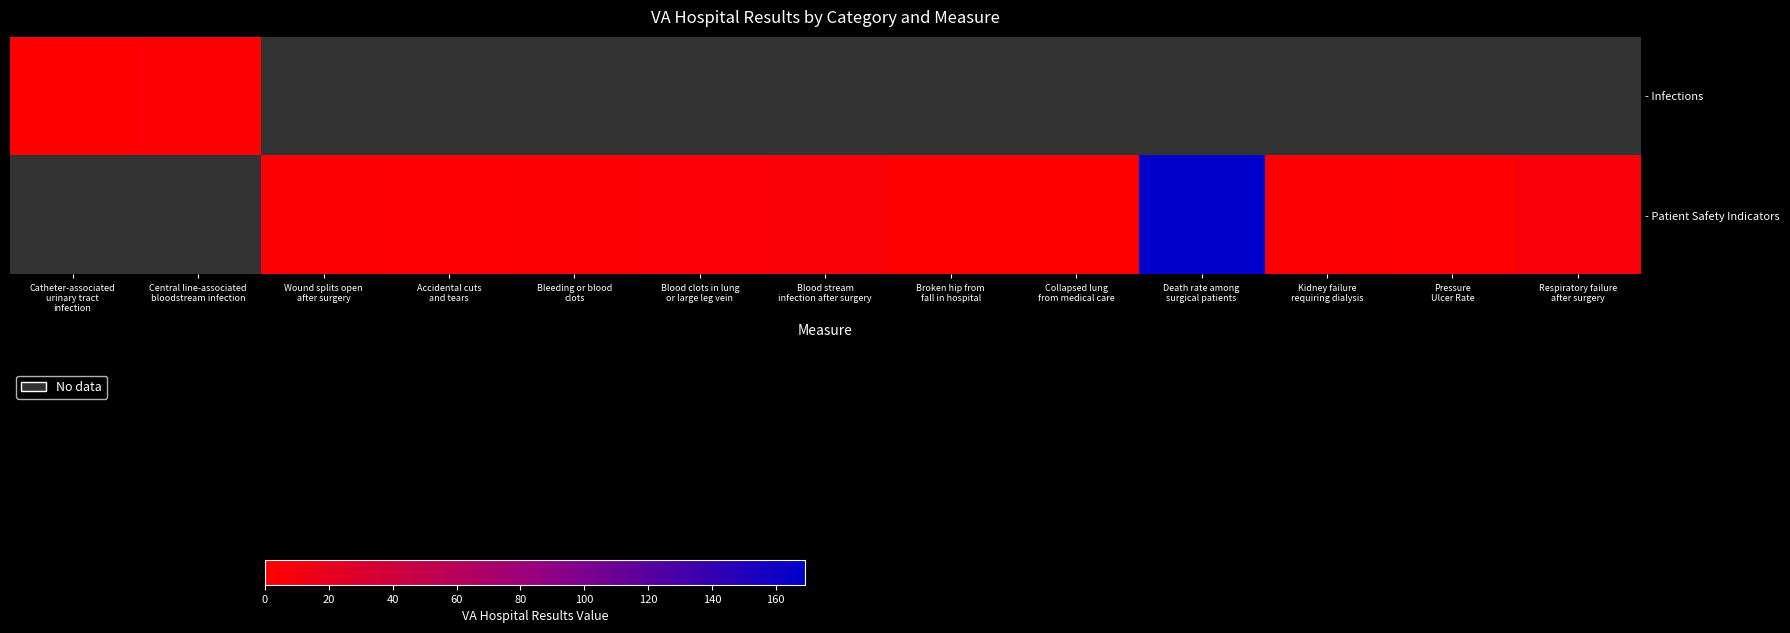

Where does the - Patient Safety Indicators series first go above 1?

Wound splits open after surgery